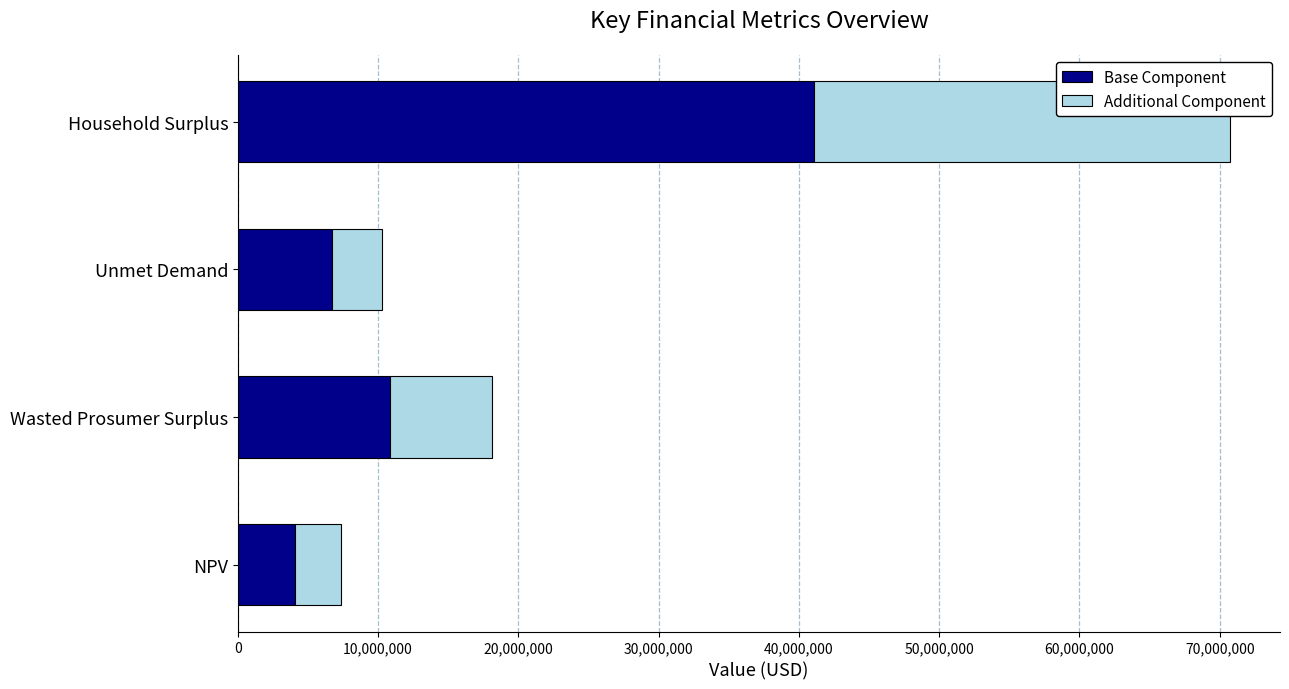

What is the difference between the maximum and minimum values in the Base Component series?

36998850.6